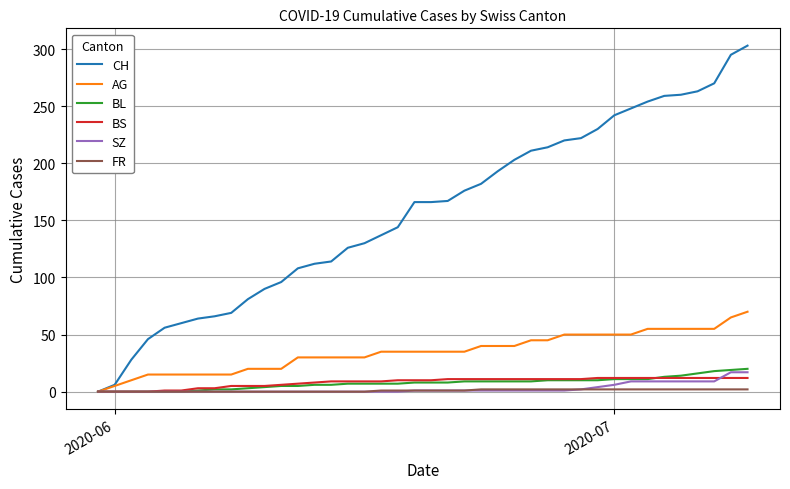

Which series has the largest range (max minus min)?

CH